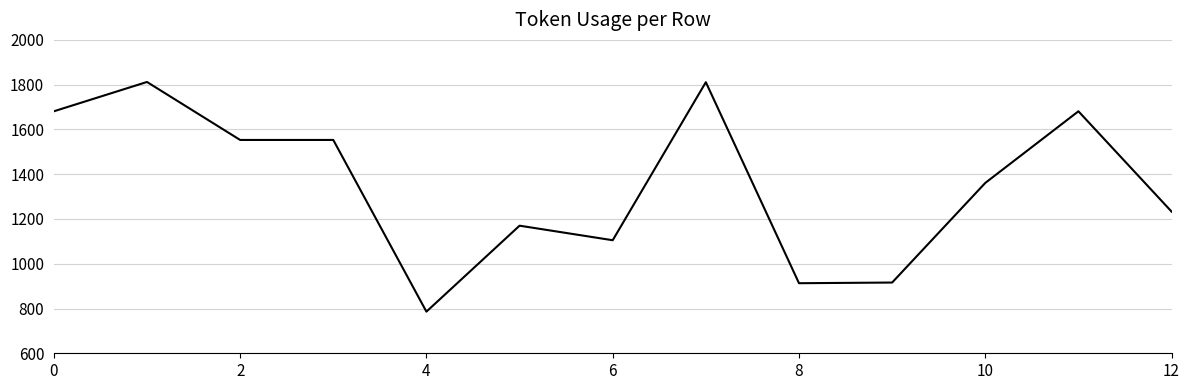

What is the smallest value displayed?

786